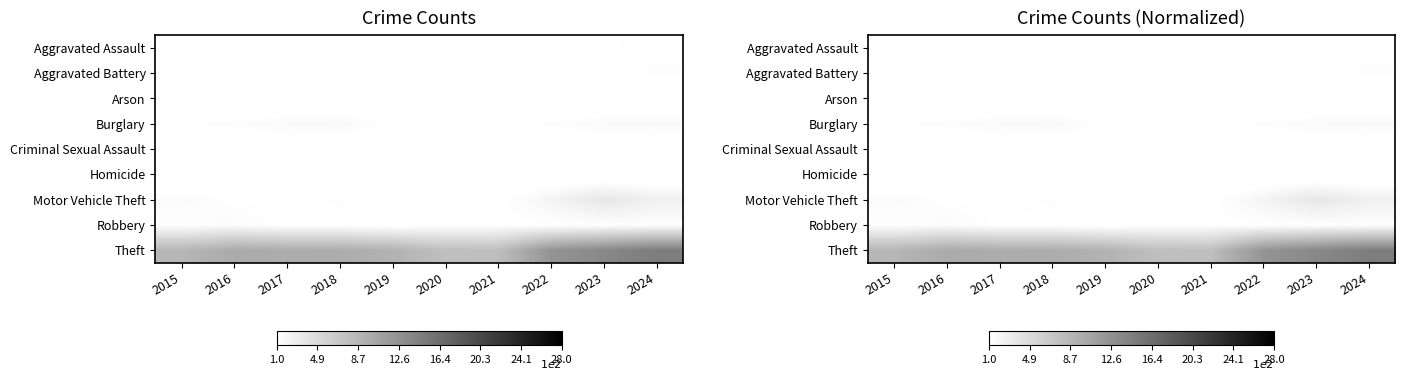

At which label is Robbery closest to 109?

2022